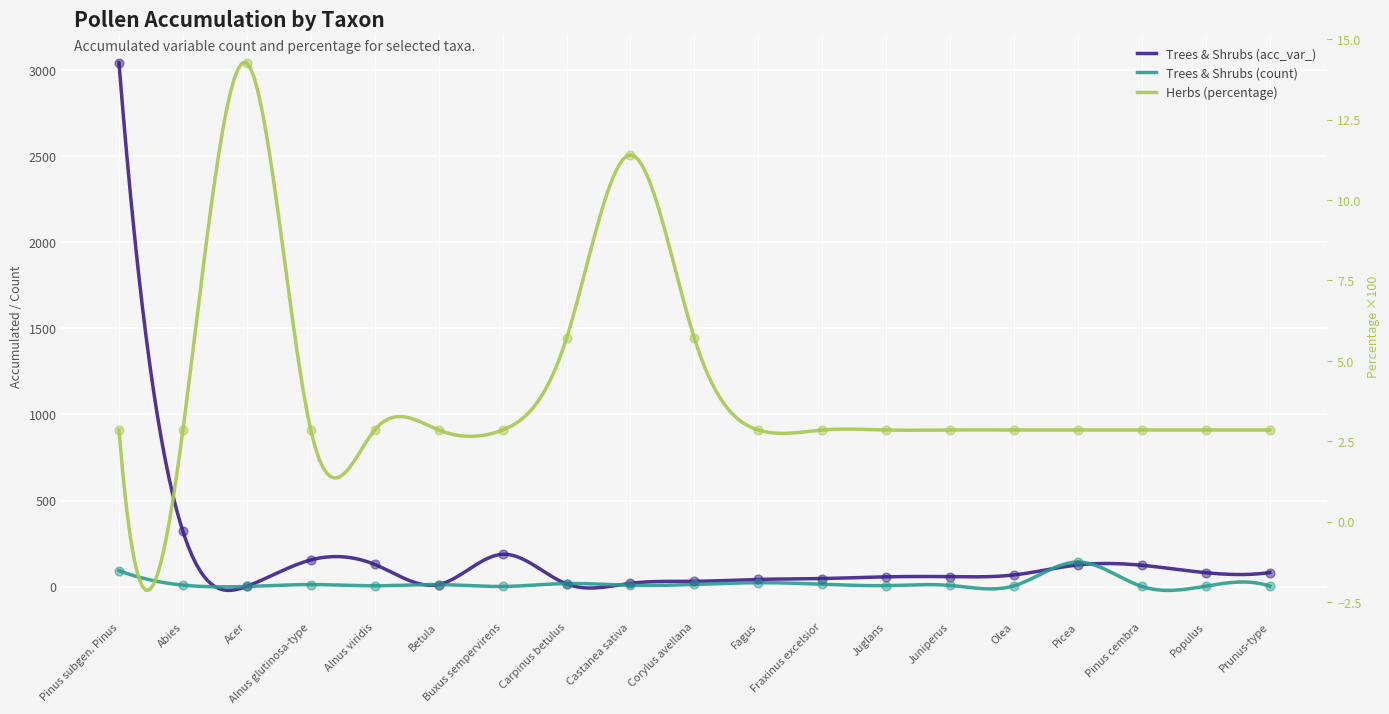

At which category is the sum across all series the highest?

Pinus subgen. Pinus